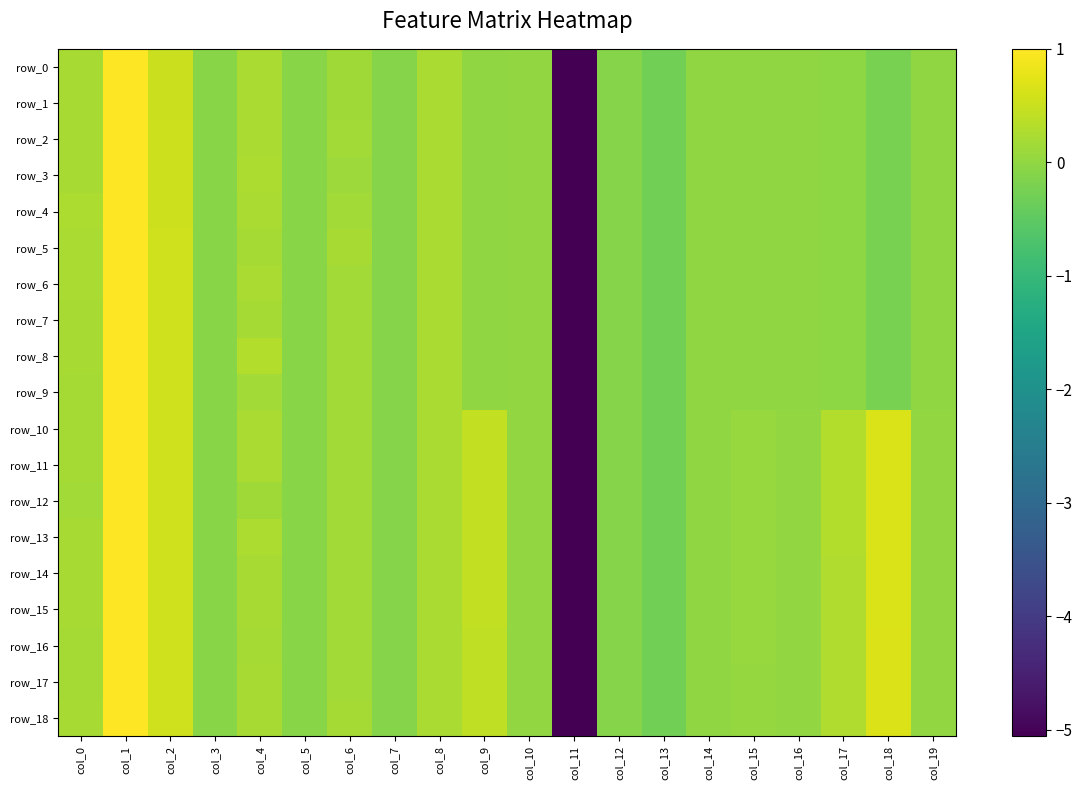

What is the sum of all row_16 values?

-1.9